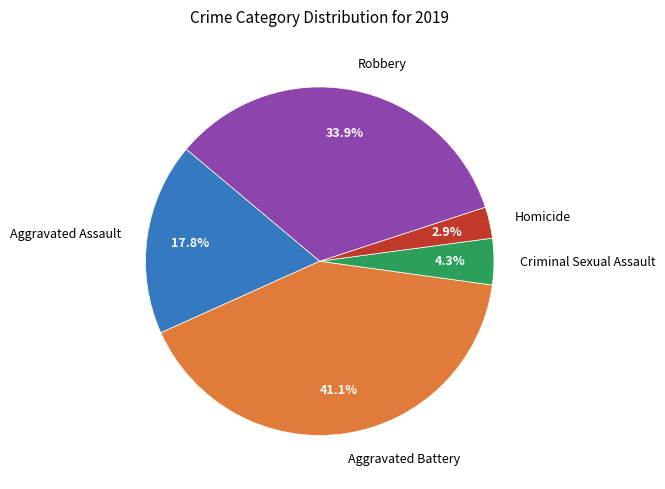

Approximately how many times larger is the value at Robbery compared to Criminal Sexual Assault?

7.9